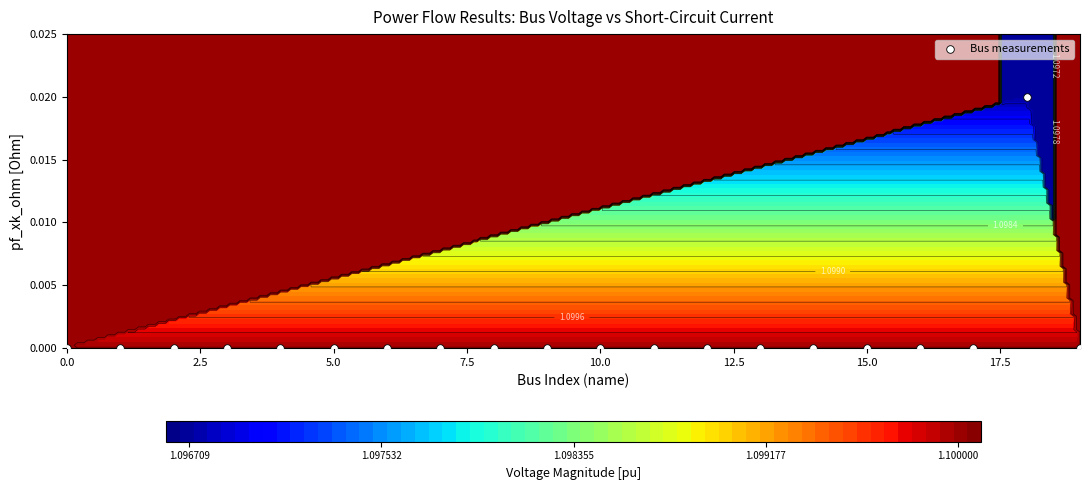

Count the number of values greater than 0.

1